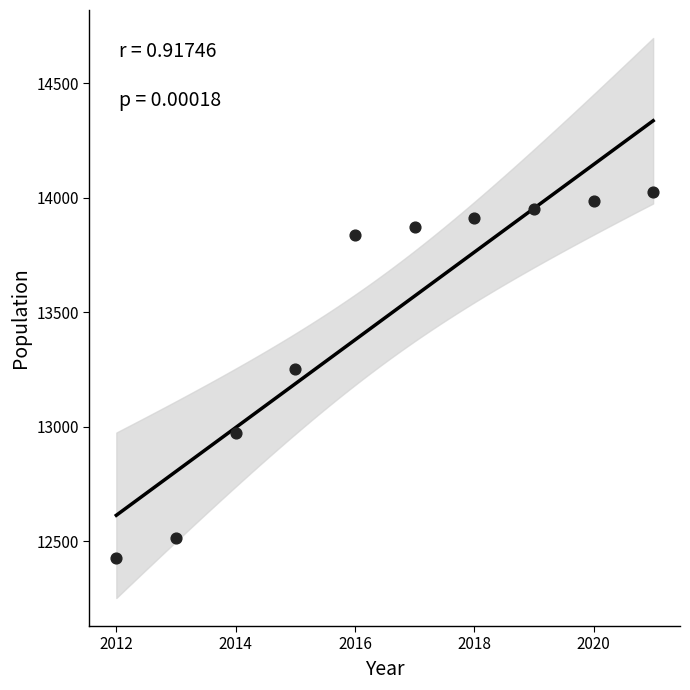

What is the range of X values (max minus min)?

9